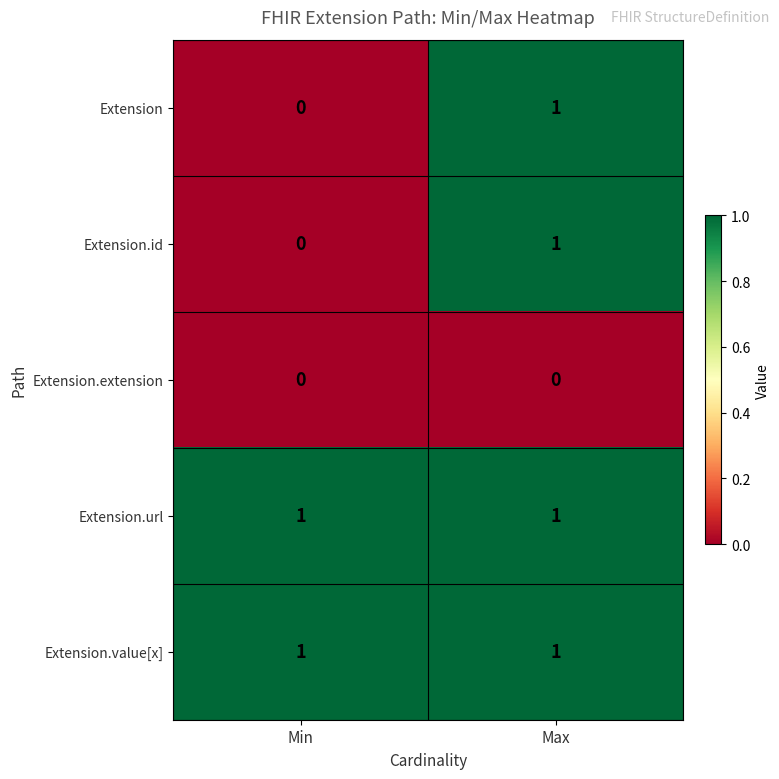

List the labels in order of Extension value, largest first.

Max, Min